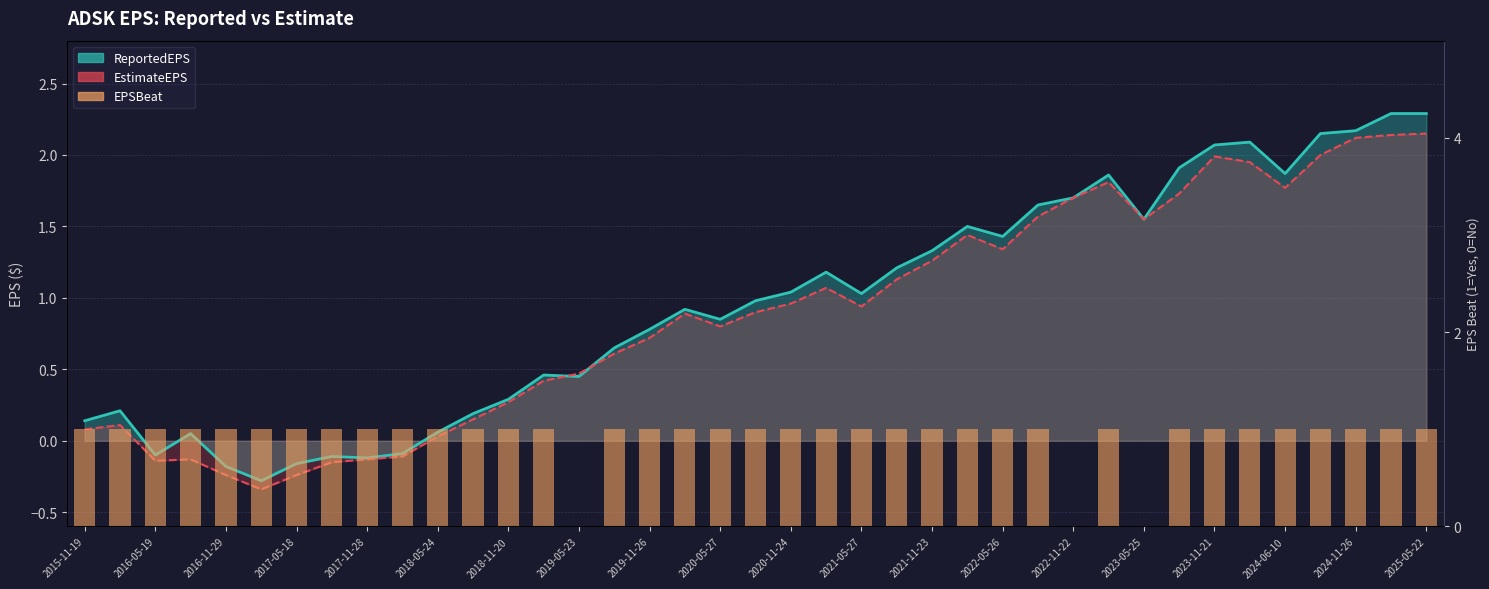

True or false: the data shows 1 at 2021-05-27.

True